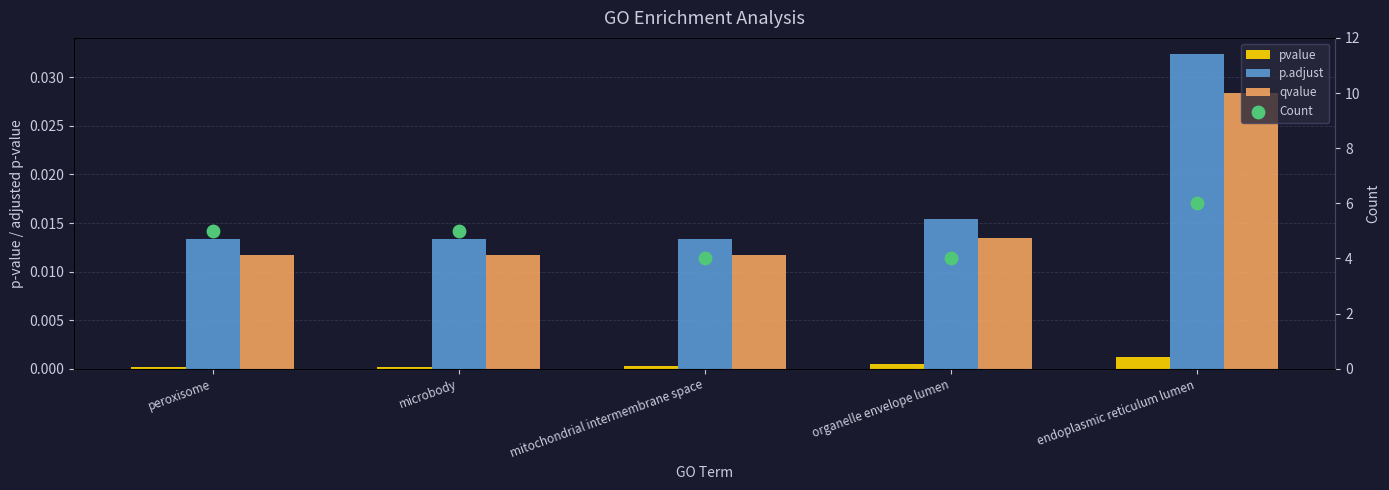

What is the total value across all series at endoplasmic reticulum lumen?

6.1